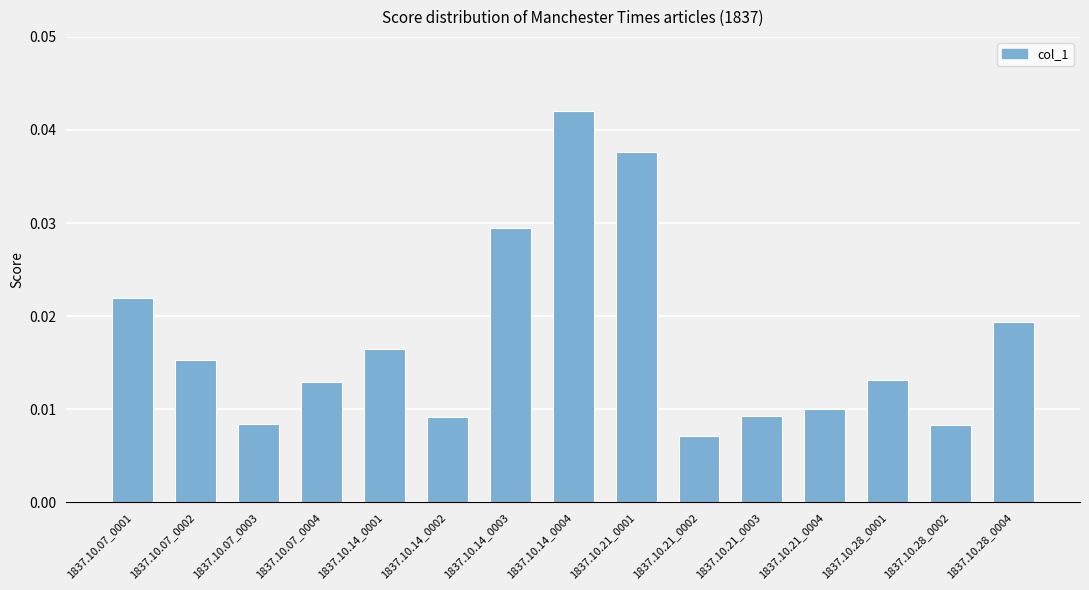

What is the sum of all values?

0.3